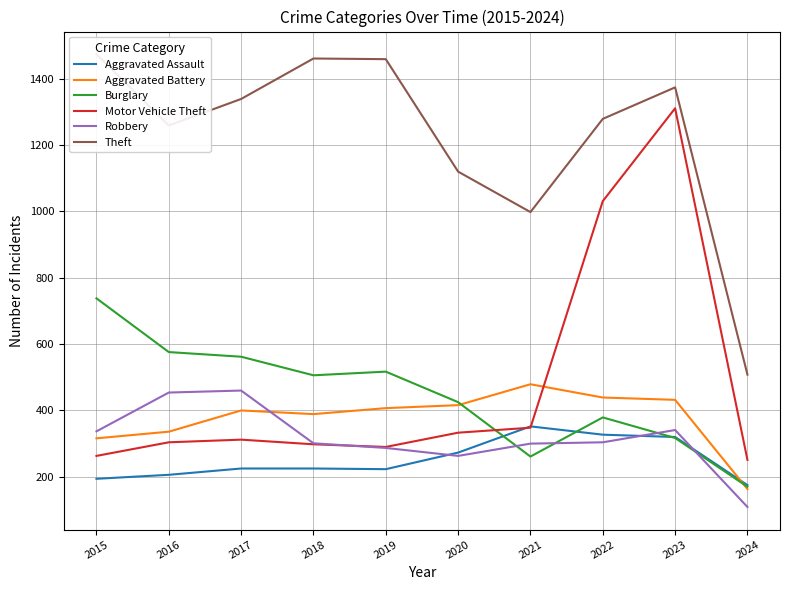

Does the chart display data point markers on the line(s)?

No